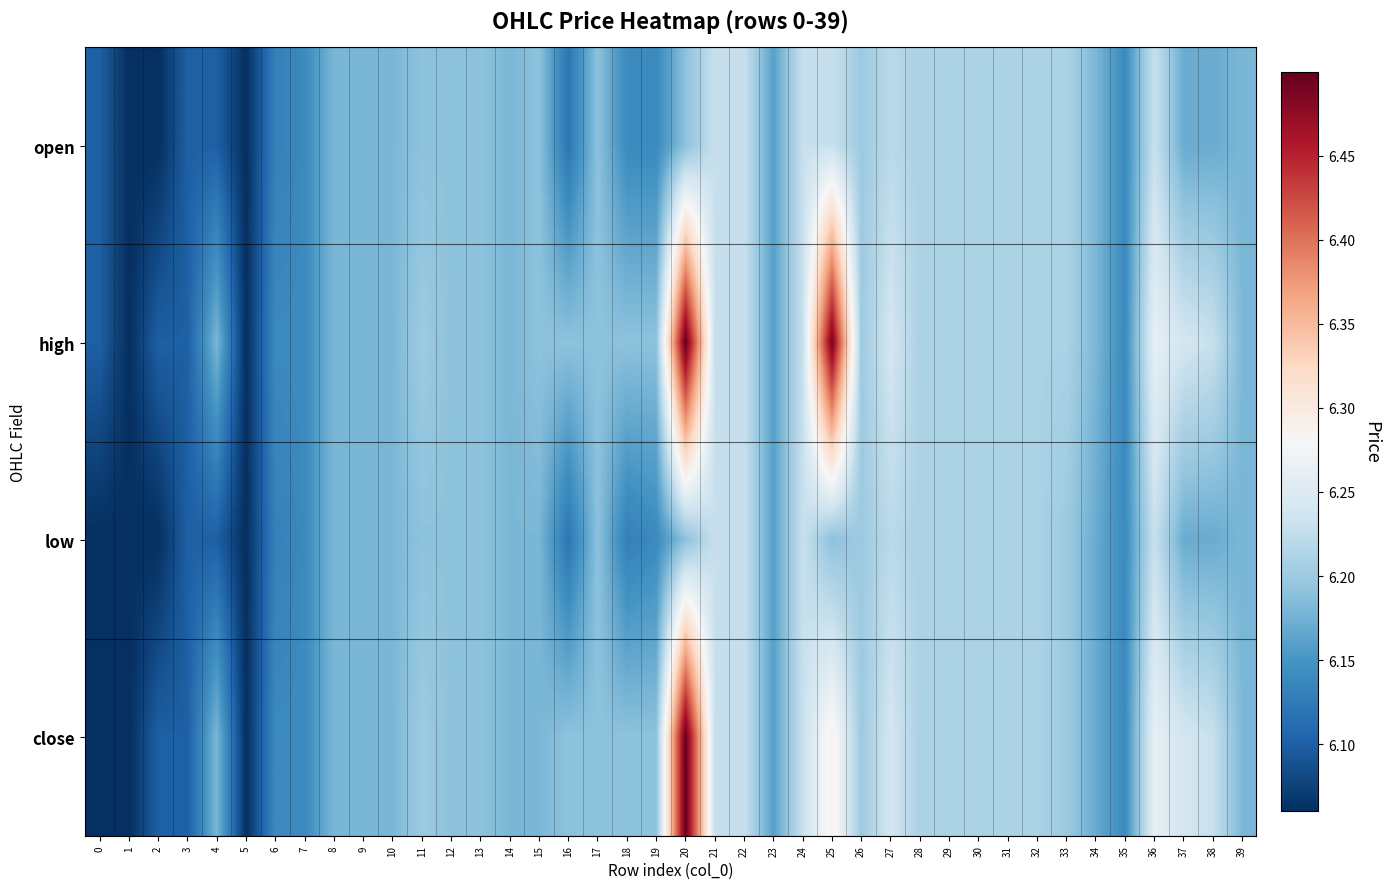

Which label corresponds to the smallest value in the chart?

1